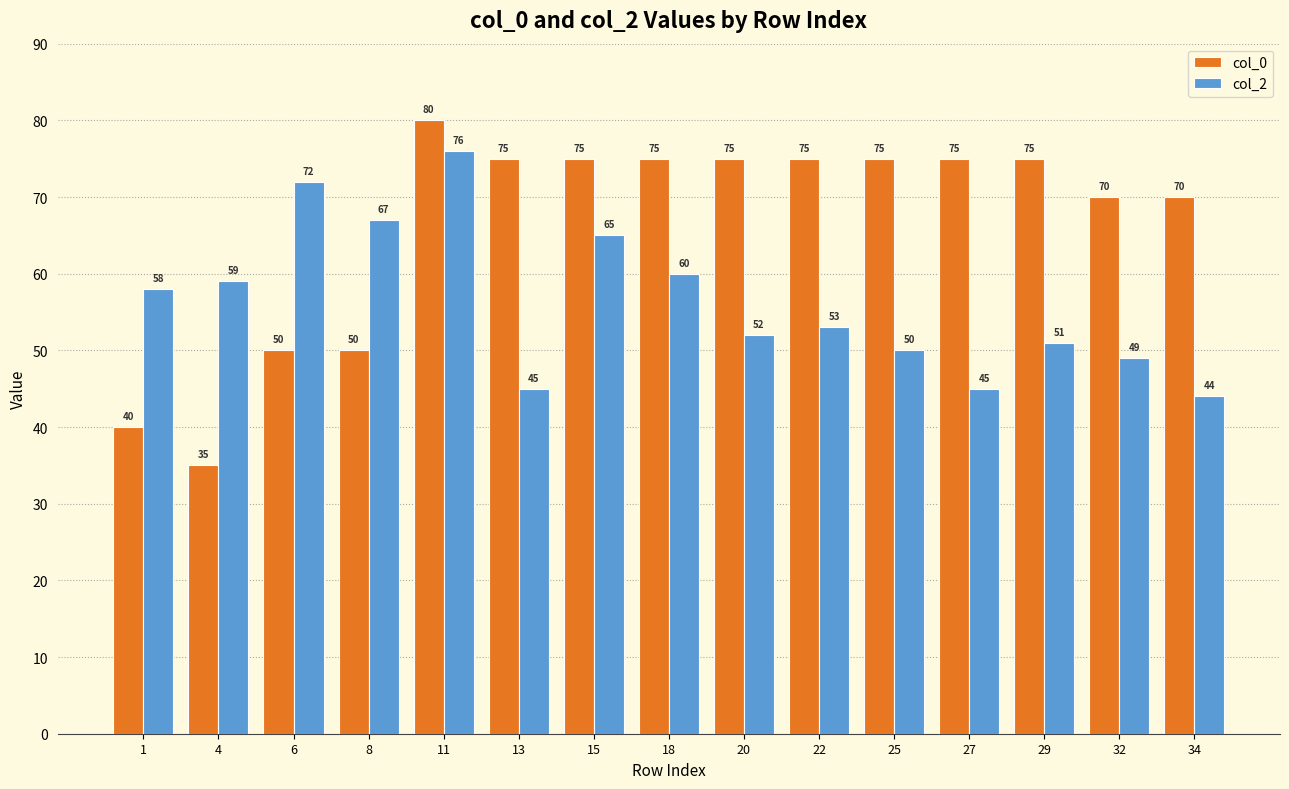

List the series in order of their overall mean, lowest first.

col_2, col_0